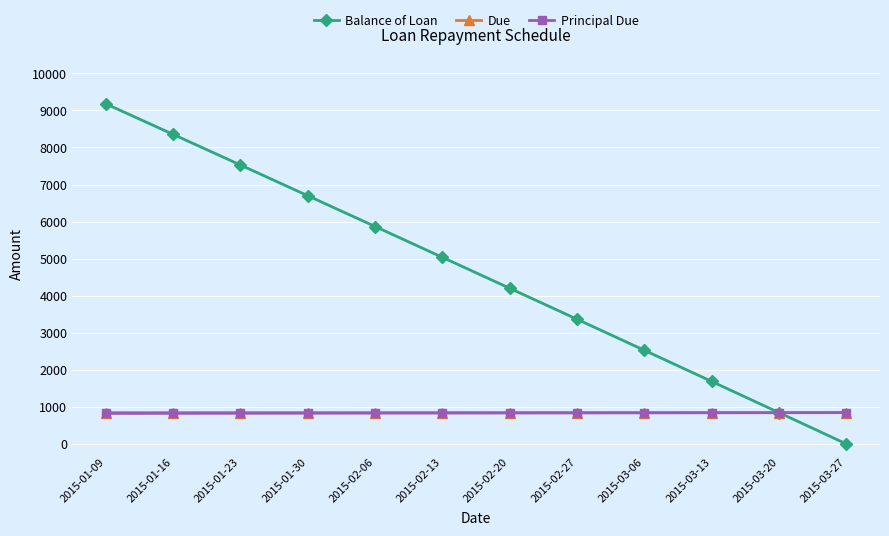

What is the difference between the maximum and minimum values in the Balance of Loan series?

9177.2